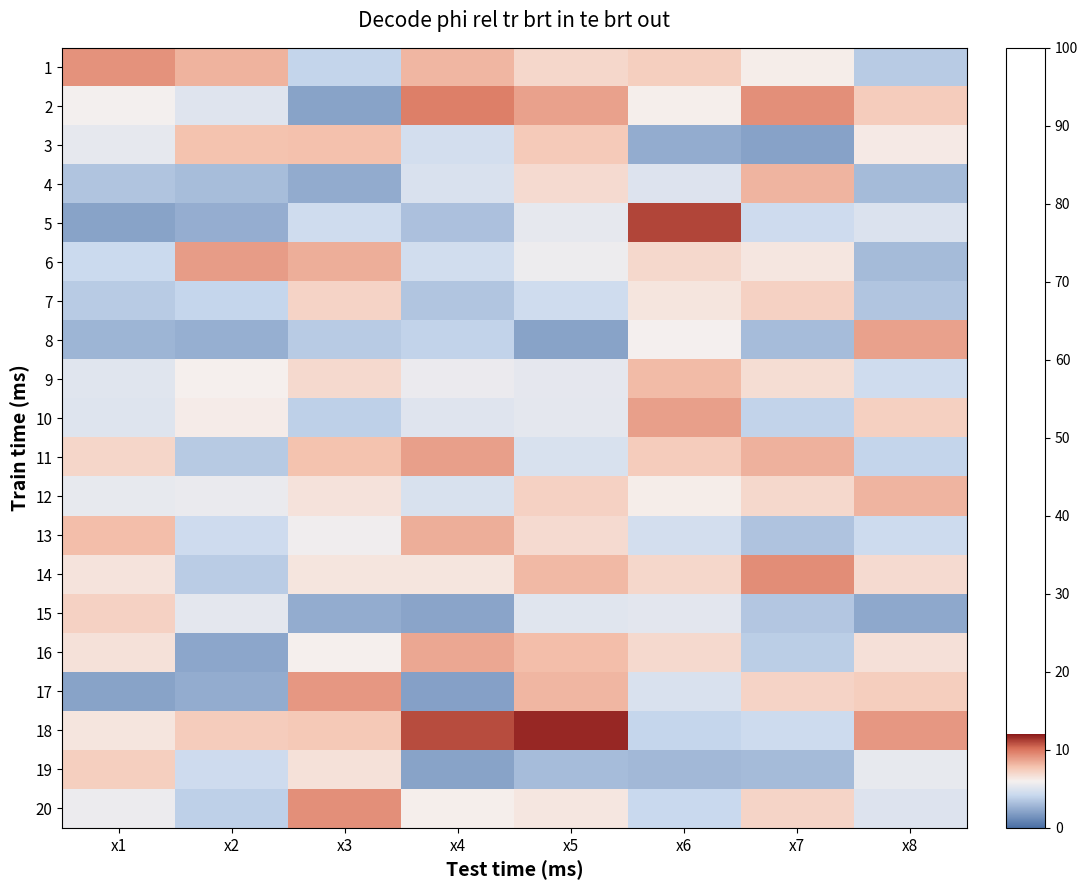

Reading left to right, transcribe all the data shown in this chart.

1: x1=9.2	x2=8.3	x3=4.0	x4=8.2	x5=7.0	x6=7.4	x7=6.1	x8=3.7
2: x1=5.9	x2=5.1	x3=2.1	x4=9.8	x5=8.8	x6=6.1	x7=9.3	x8=7.4
3: x1=5.4	x2=7.8	x3=7.8	x4=4.6	x5=7.5	x6=2.5	x7=2.0	x8=6.2
4: x1=3.4	x2=3.1	x3=2.4	x4=4.9	x5=6.9	x6=5.1	x7=8.2	x8=3.0
5: x1=2.1	x2=2.5	x3=4.5	x4=3.3	x5=5.4	x6=11.1	x7=4.4	x8=4.9
6: x1=4.3	x2=8.9	x3=8.4	x4=4.6	x5=5.7	x6=6.9	x7=6.4	x8=3.0
7: x1=3.7	x2=4.1	x3=7.2	x4=3.4	x5=4.5	x6=6.4	x7=7.2	x8=3.4
8: x1=2.8	x2=2.6	x3=3.7	x4=4.0	x5=2.1	x6=6.0	x7=3.1	x8=8.8
9: x1=5.2	x2=6.0	x3=6.9	x4=5.6	x5=5.4	x6=8.1	x7=6.8	x8=4.5
10: x1=5.1	x2=6.1	x3=3.9	x4=5.1	x5=5.3	x6=8.8	x7=4.0	x8=7.3
11: x1=7.0	x2=3.6	x3=7.8	x4=8.9	x5=4.9	x6=7.4	x7=8.3	x8=4.1
12: x1=5.5	x2=5.5	x3=6.5	x4=4.8	x5=7.3	x6=6.1	x7=6.9	x8=8.2
13: x1=8.0	x2=4.4	x3=5.8	x4=8.4	x5=6.8	x6=4.6	x7=3.3	x8=4.4
14: x1=6.5	x2=3.7	x3=6.5	x4=6.4	x5=8.1	x6=7.0	x7=9.3	x8=6.9
15: x1=7.3	x2=5.3	x3=2.5	x4=2.1	x5=5.2	x6=5.3	x7=3.5	x8=2.3
16: x1=6.6	x2=2.2	x3=6.0	x4=8.6	x5=7.9	x6=6.9	x7=3.8	x8=6.6
17: x1=2.1	x2=2.4	x3=9.1	x4=2.0	x5=8.2	x6=4.9	x7=7.1	x8=7.4
18: x1=6.5	x2=7.4	x3=7.6	x4=11.0	x5=11.7	x6=4.1	x7=4.4	x8=9.1
19: x1=7.3	x2=4.5	x3=6.6	x4=2.1	x5=3.0	x6=2.9	x7=3.0	x8=5.5
20: x1=5.7	x2=3.9	x3=9.3	x4=6.1	x5=6.4	x6=4.2	x7=7.1	x8=5.1